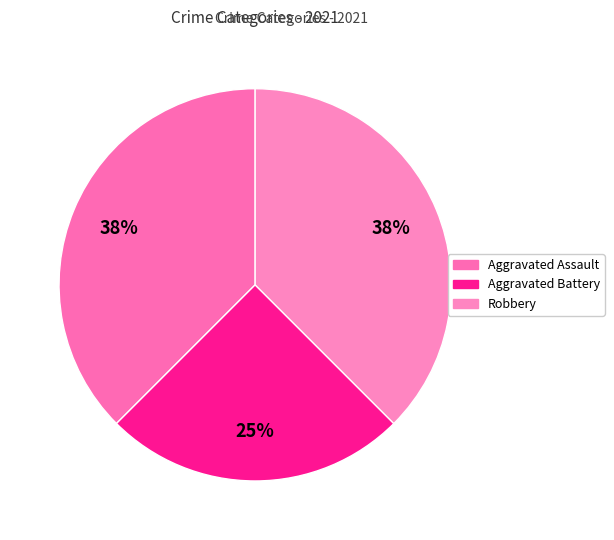

Count the number of slices in the pie.

3